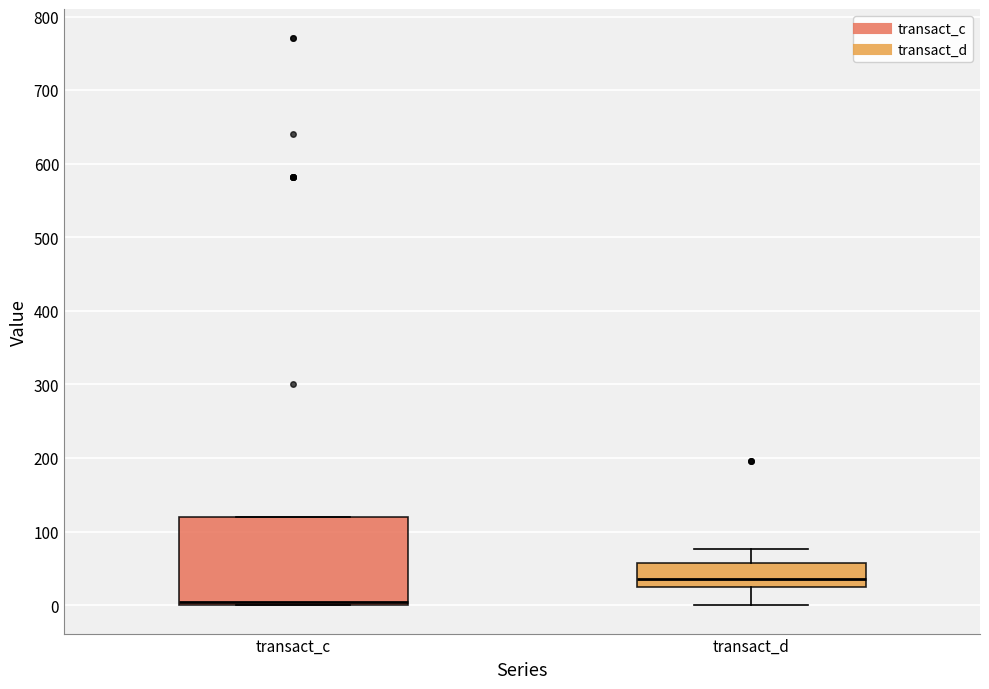

Reading left to right, read every box against the y-axis: the position of its median line, the range the box covers, and the ends of its whiskers. The values are not printed on the chart, so give them approximately, as read against the axis.

transact_c: median 0 (just above the box's lower edge), box 0 to 120, whiskers 0 to 120
transact_d: median 40, box 20 to 60, whiskers 0 to 80